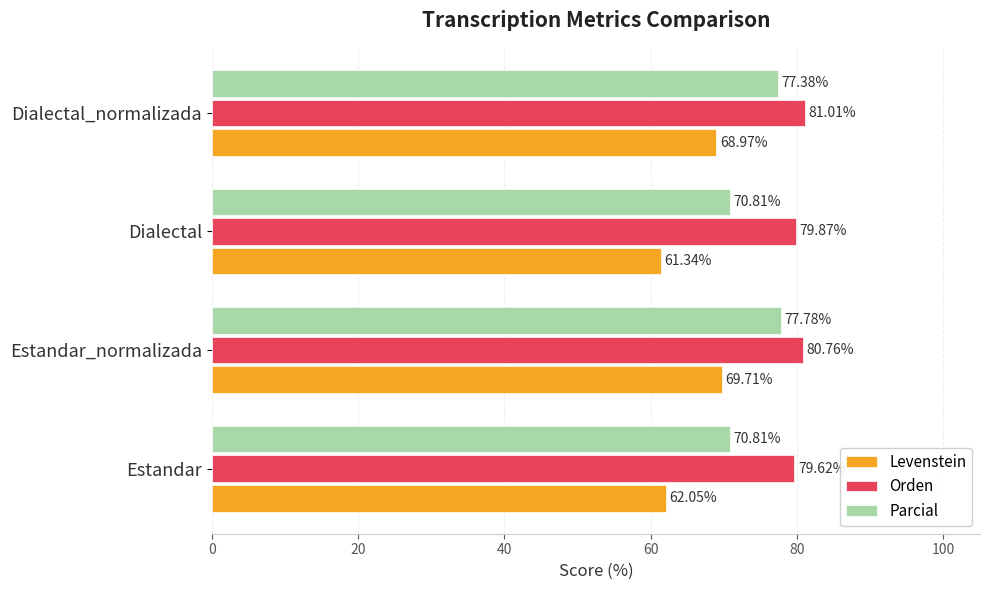

At Estandar_normalizada, list the series in order from smallest to largest.

Levenstein, Parcial, Orden